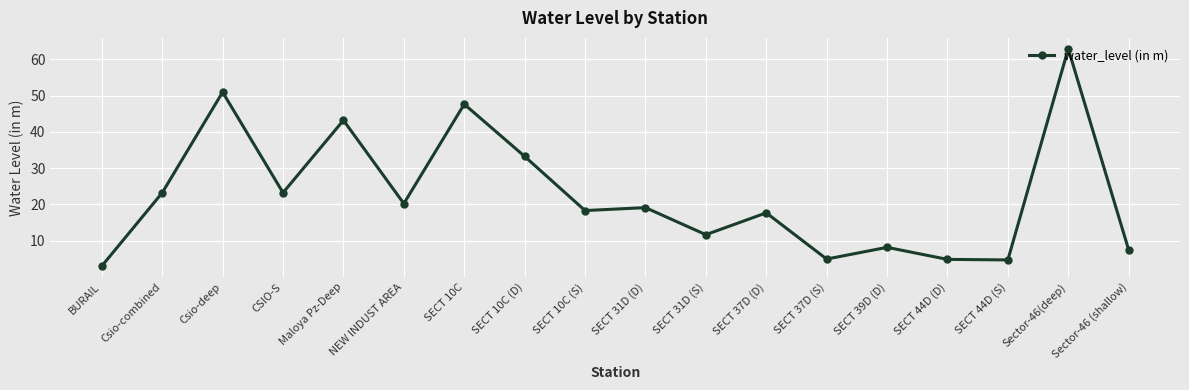

Where is the data nearest to the value 32?

SECT 10C (D)